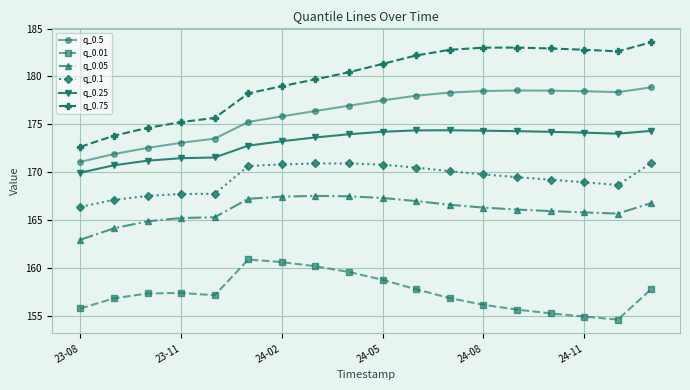

What is the value of the q_0.5 point at the 6th from the left?

175.3